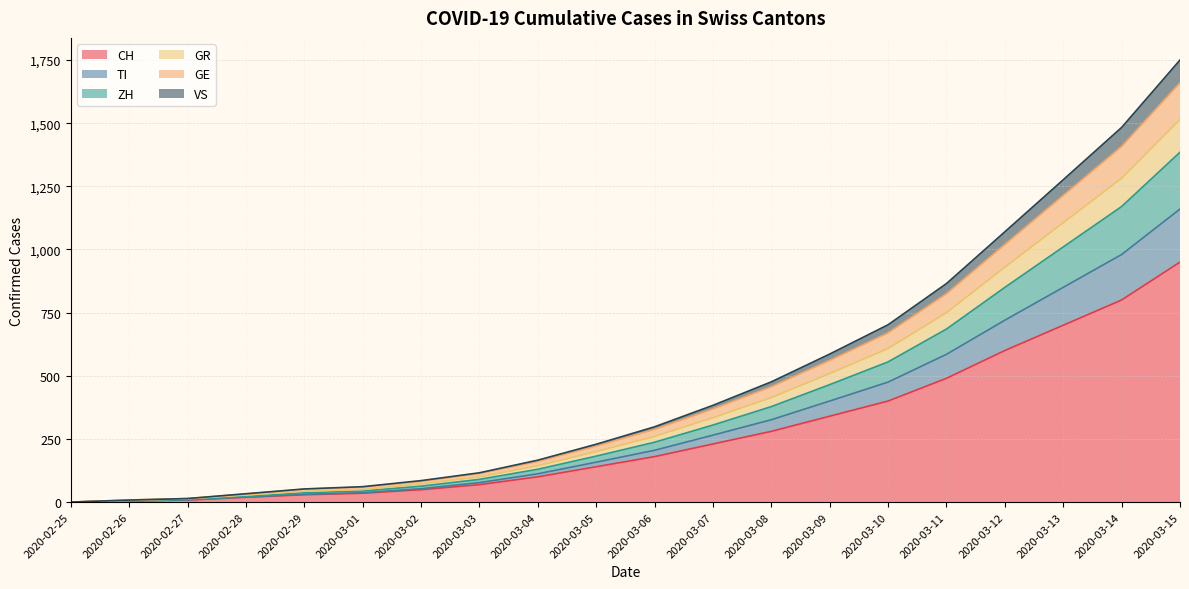

Which has a higher value, 2020-02-26 or 2020-02-29?

2020-02-29